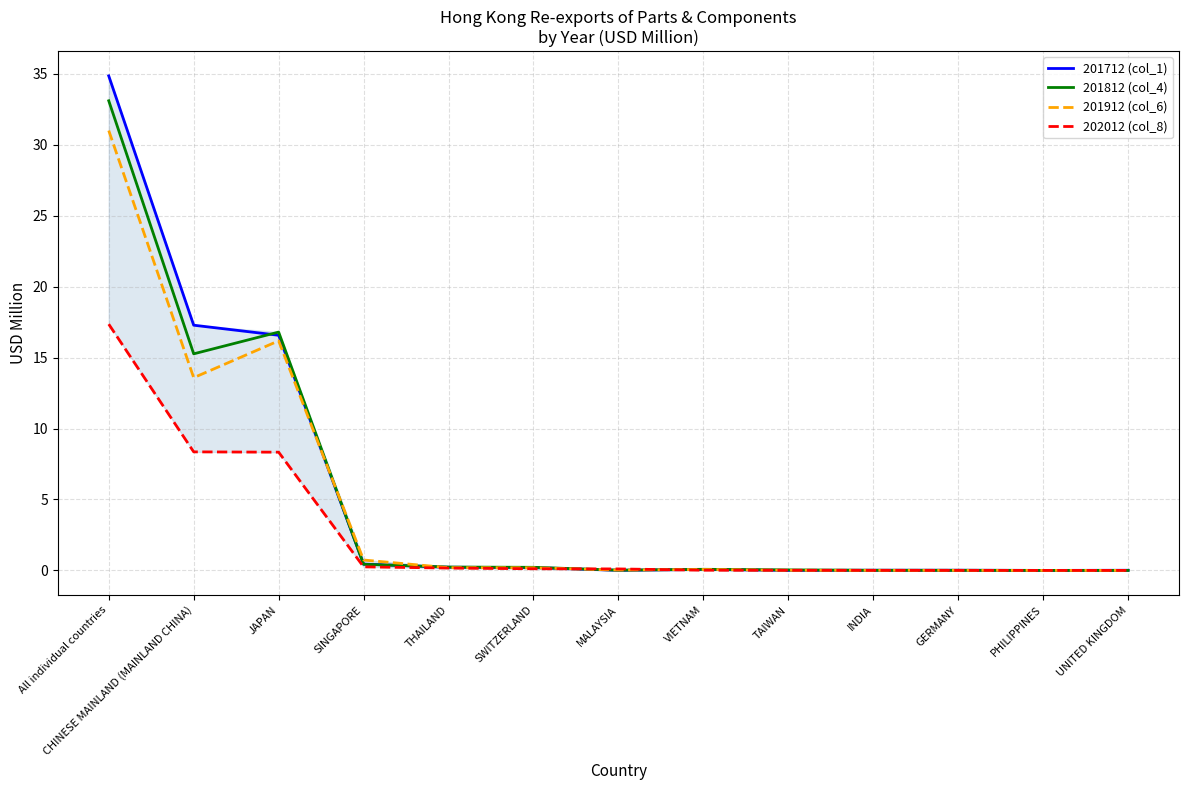

Rank the series by their maximum value, from highest to lowest.

201712 (col_1), 201812 (col_4), 201912 (col_6), 202012 (col_8)